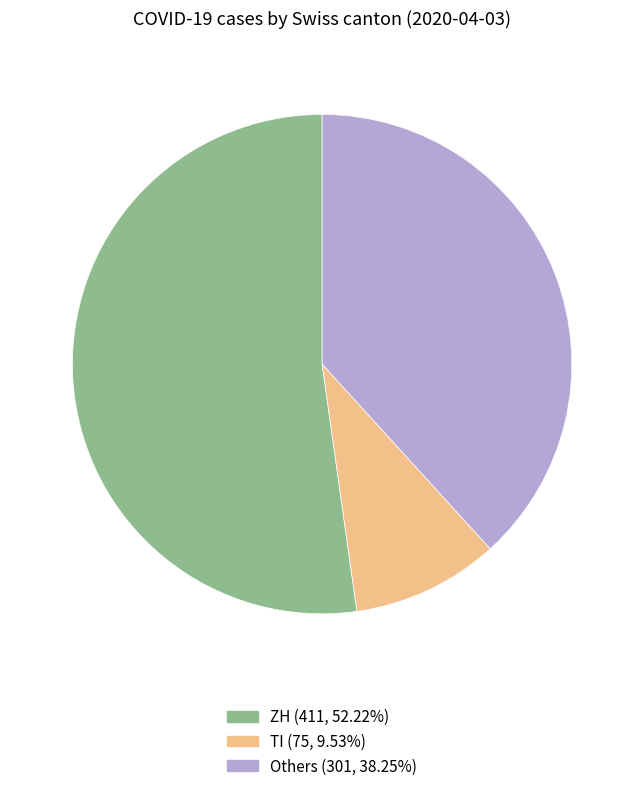

How many segments does this pie chart have?

3